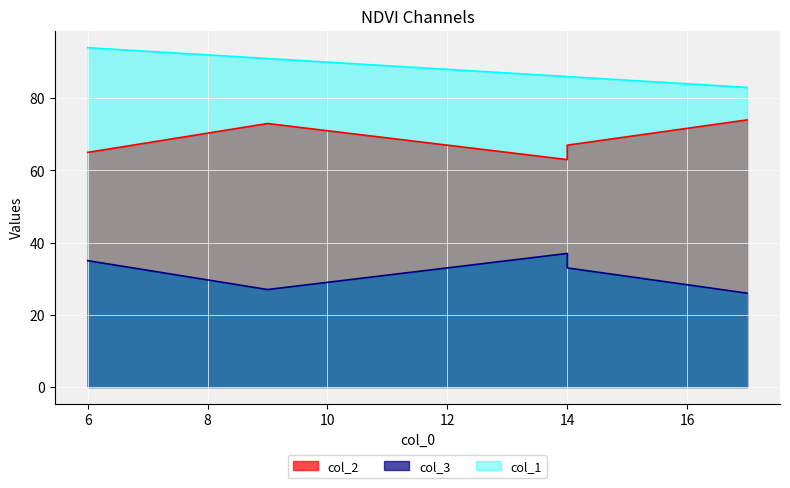

Which series has the largest total across all categories?

col_1